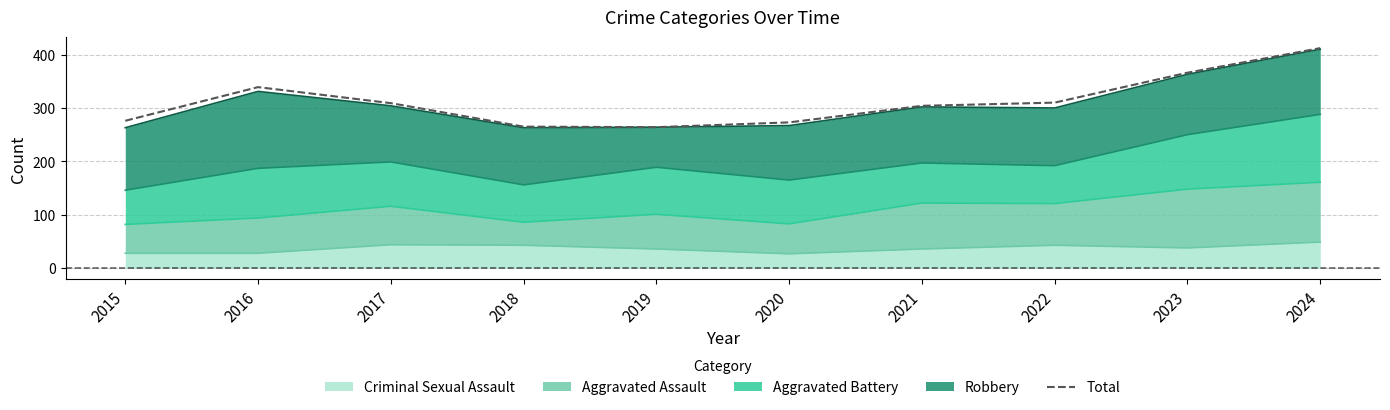

At which category does the data reach its first local valley?

2019